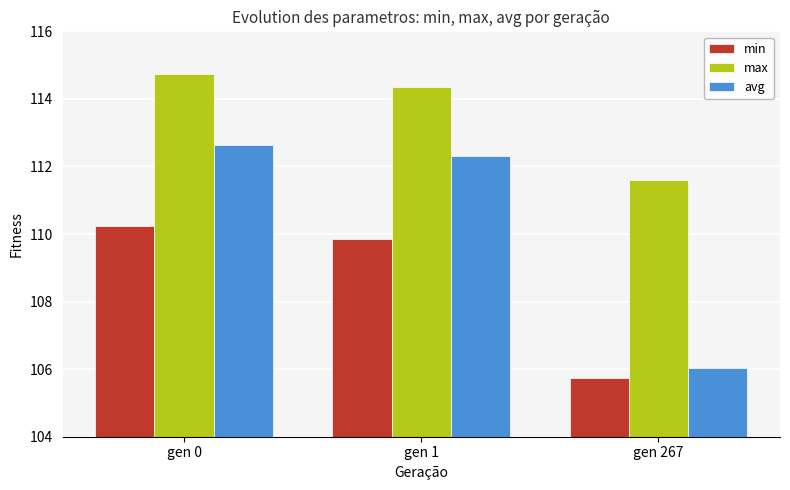

Between gen 1 and gen 267, which series saw the biggest shift?

avg